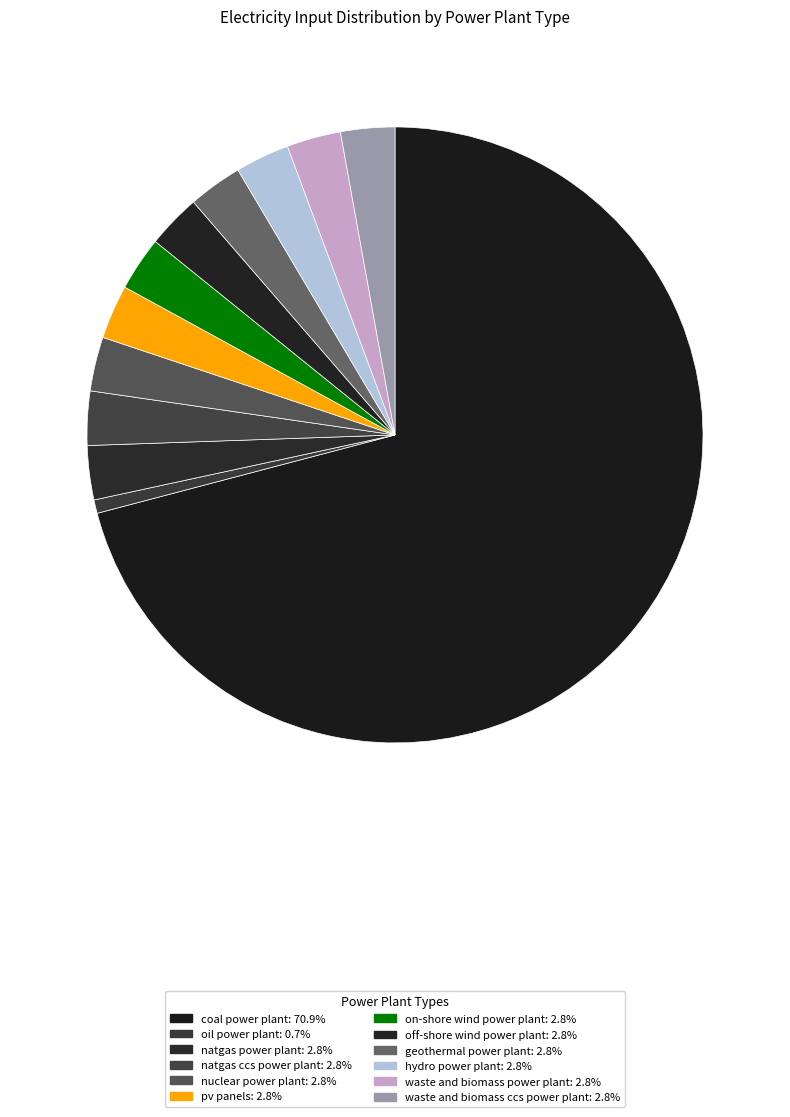

How many slices are in this pie chart?

12